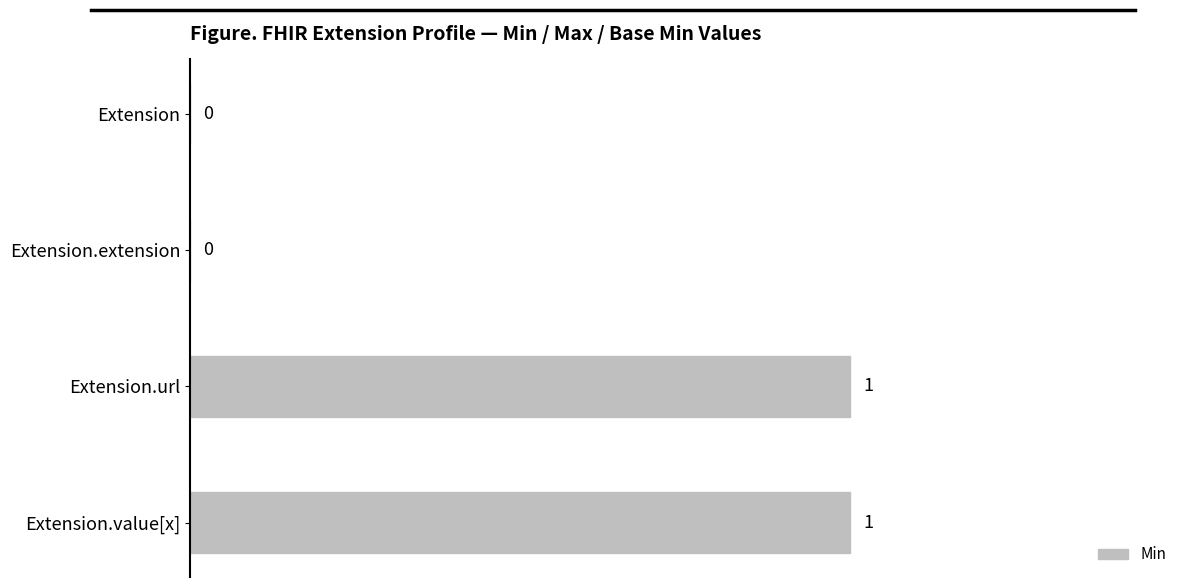

What is the greatest value displayed?

1